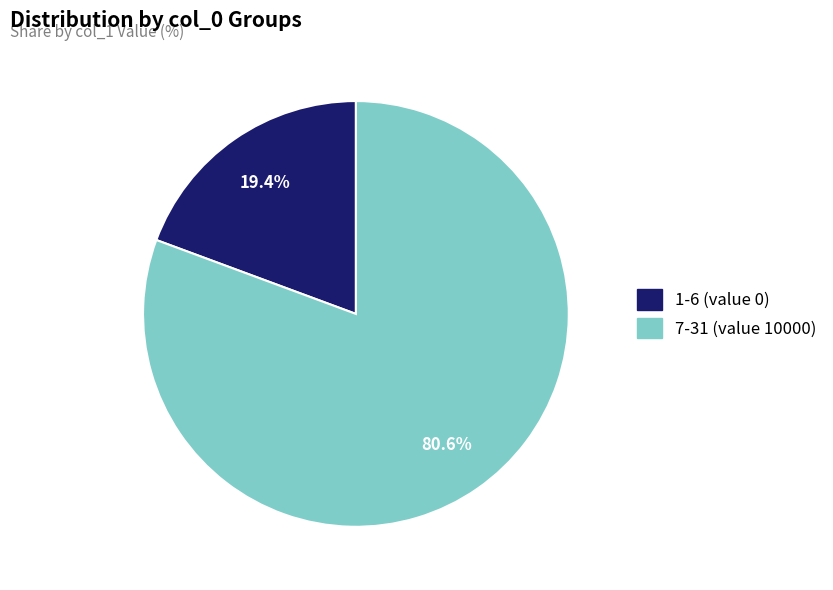

The 1-6 (value 0) slice represents 26% of the pie. True or false?

False